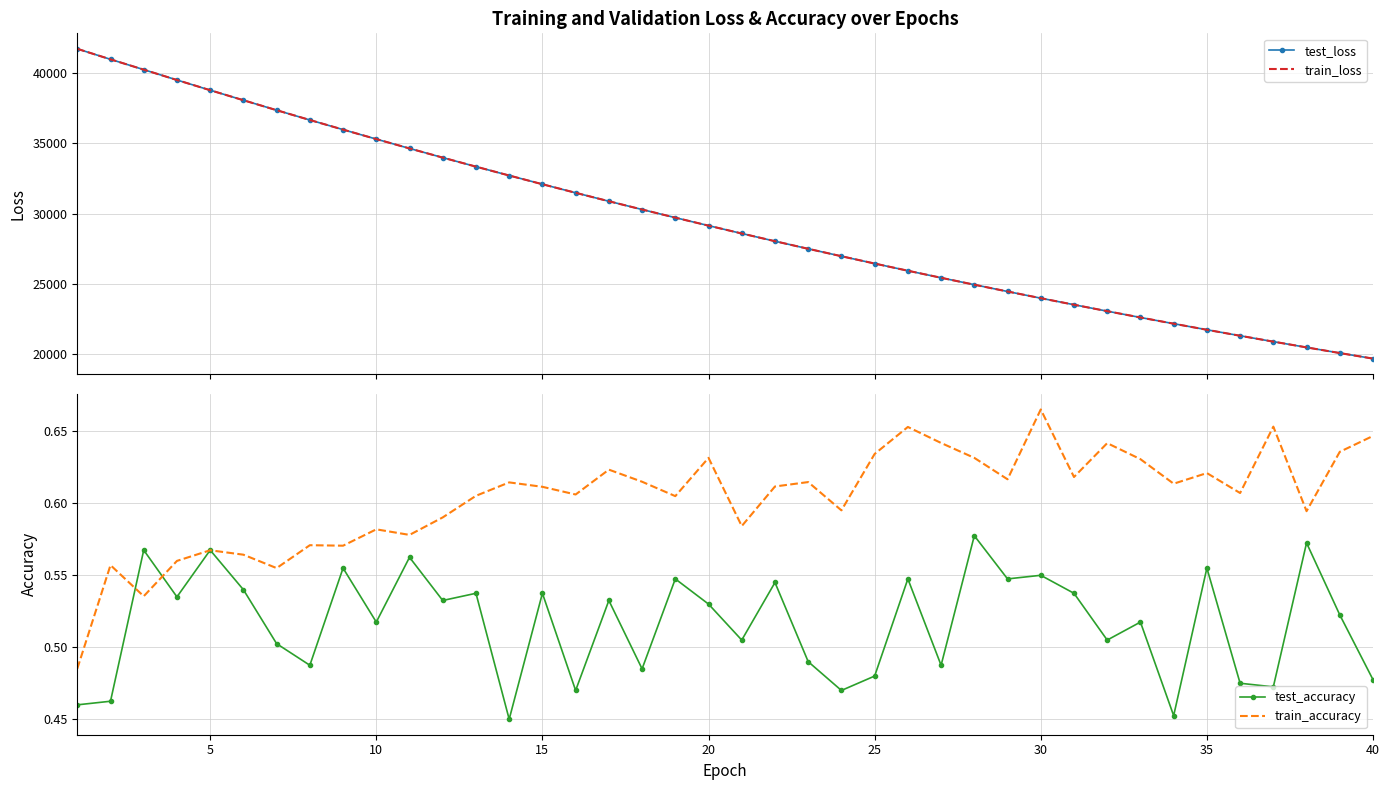

How many data points does each series have?

40